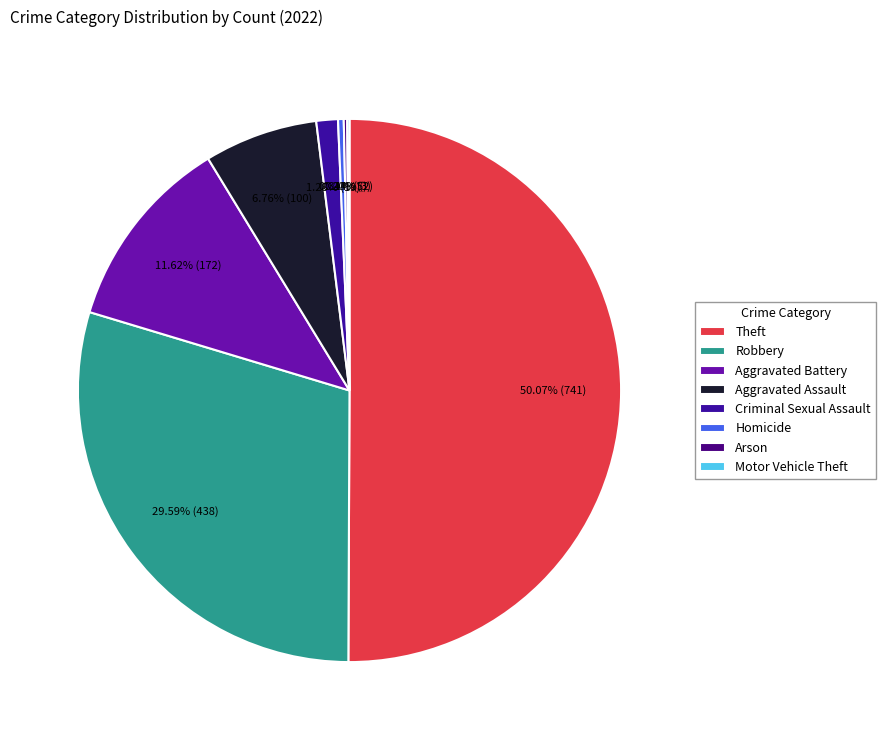

The Aggravated Assault slice represents 7% of the pie. True or false?

True